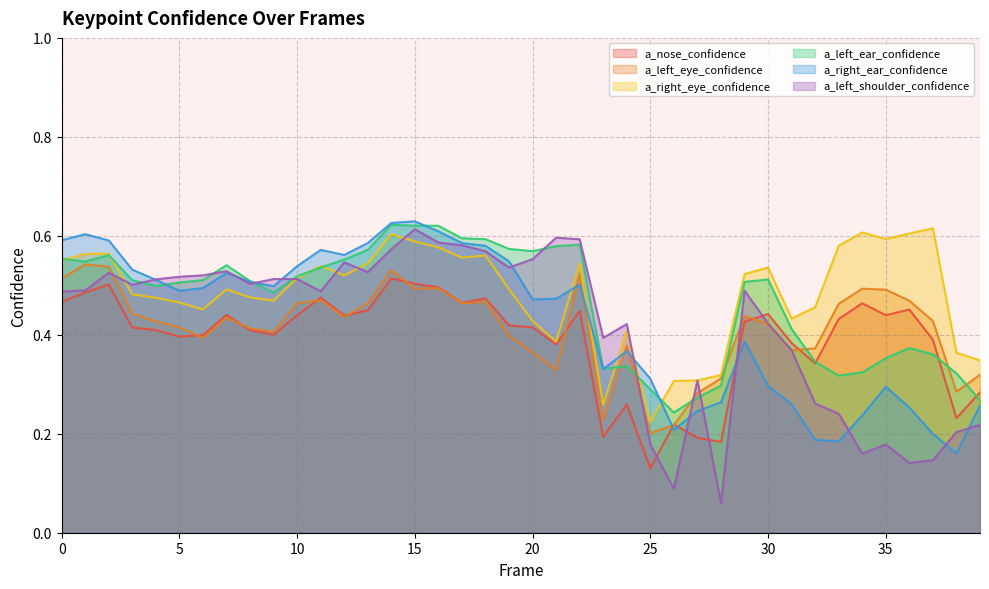

What is the greatest value displayed?

0.6